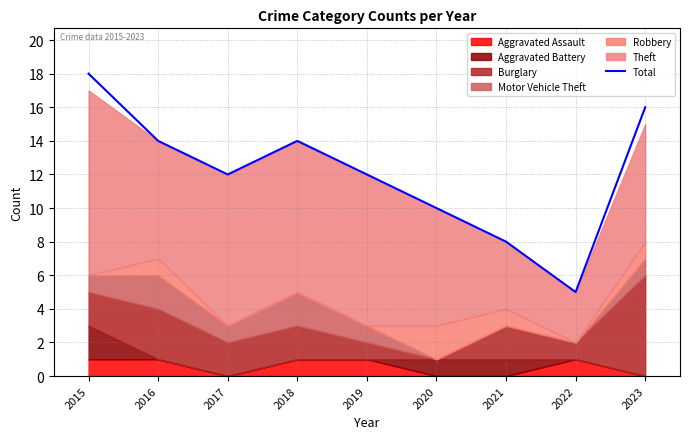

Does the chart display data point markers on the line(s)?

No